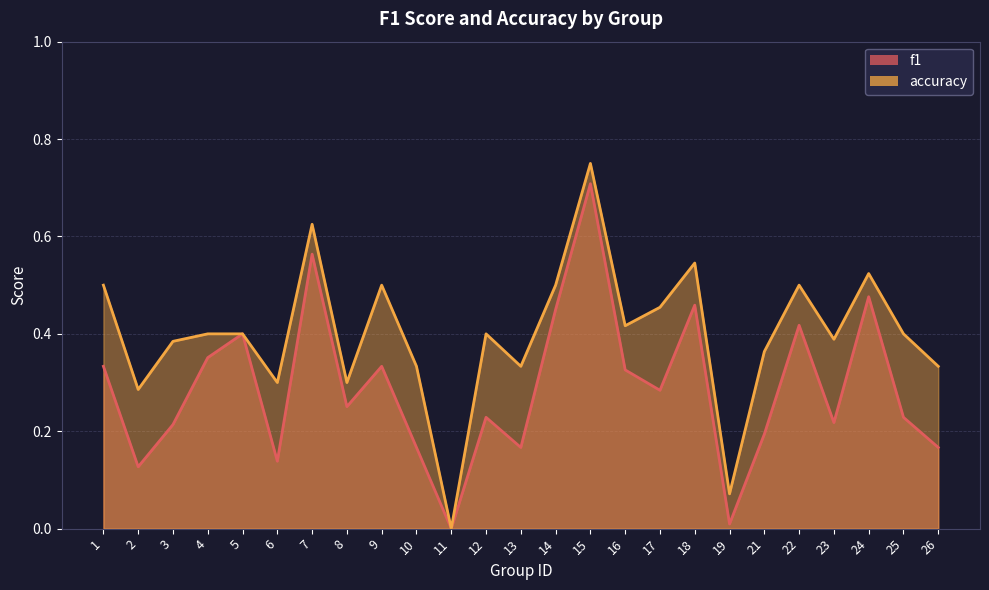

What is the average value of the f1 series?

0.3